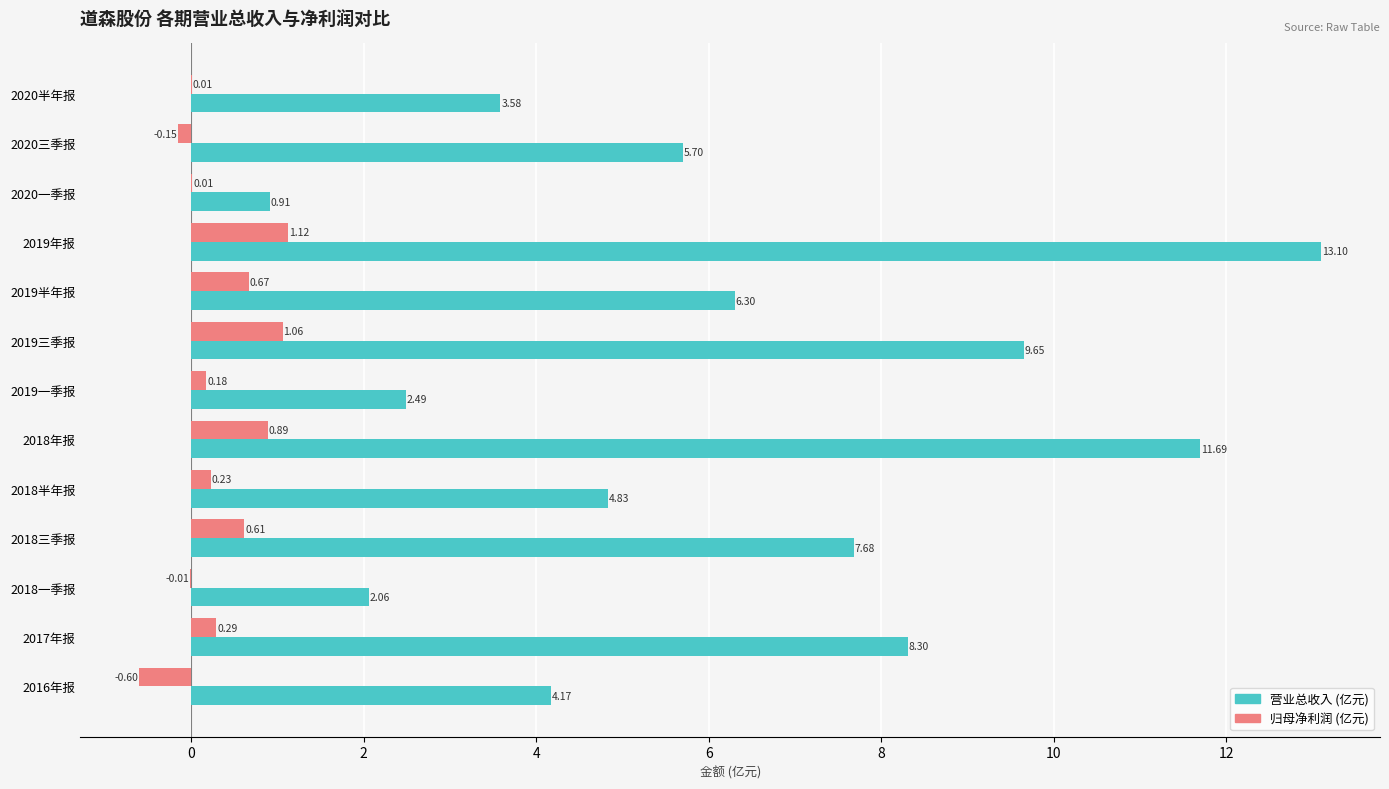

Is the value of 归母净利润 (亿元) at 2016年报 greater than the value of 营业总收入 (亿元) at 2019年报?

No